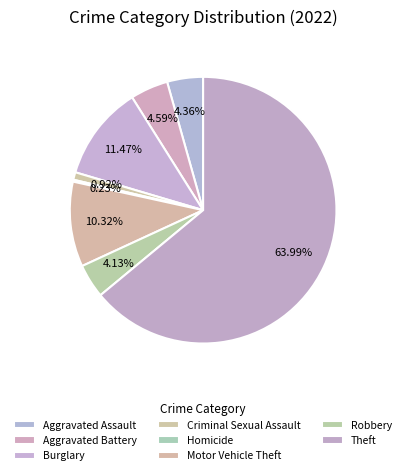

To the nearest percent, what is the difference between the largest and smallest slice percentages?

64%